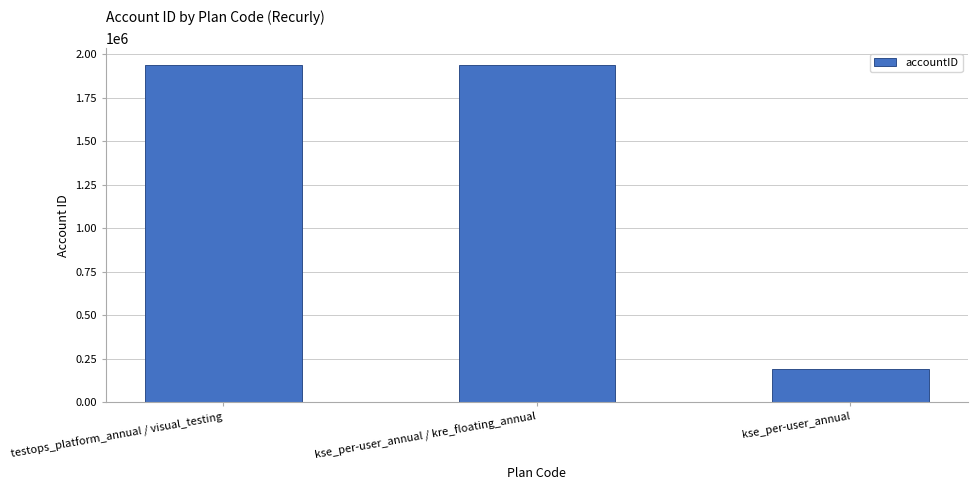

The value at kse_per-user_annual / kre_floating_annual is 3004374. True or false?

False